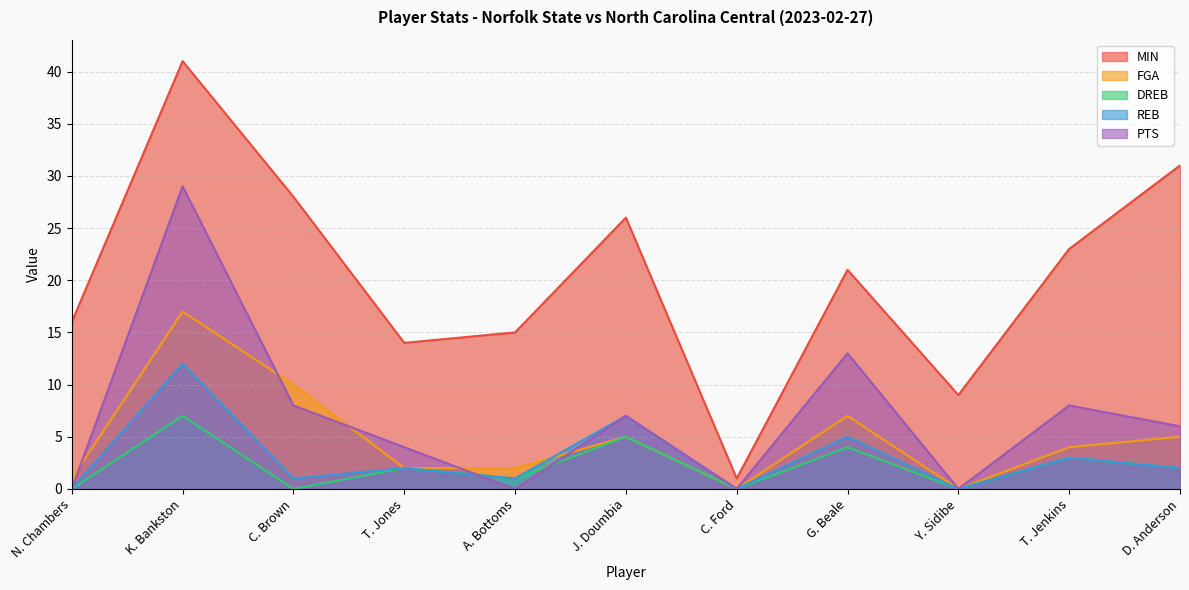

What is the value of the MIN point at the 11th from the left?

31